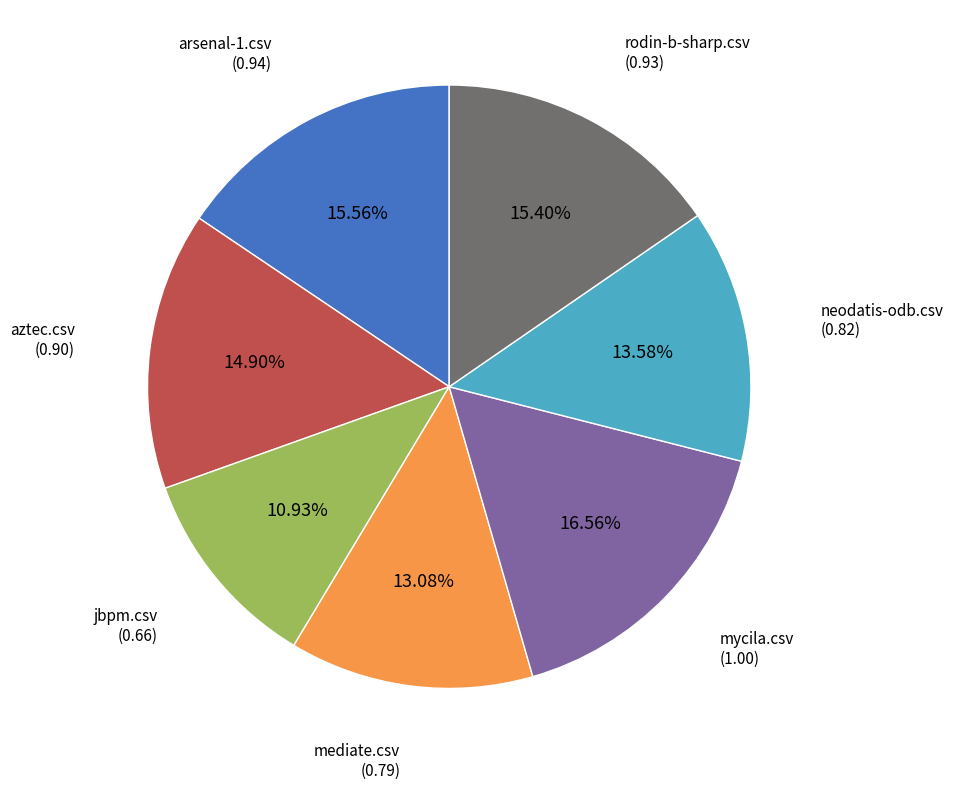

Is there any slice that represents more than half of the pie?

No